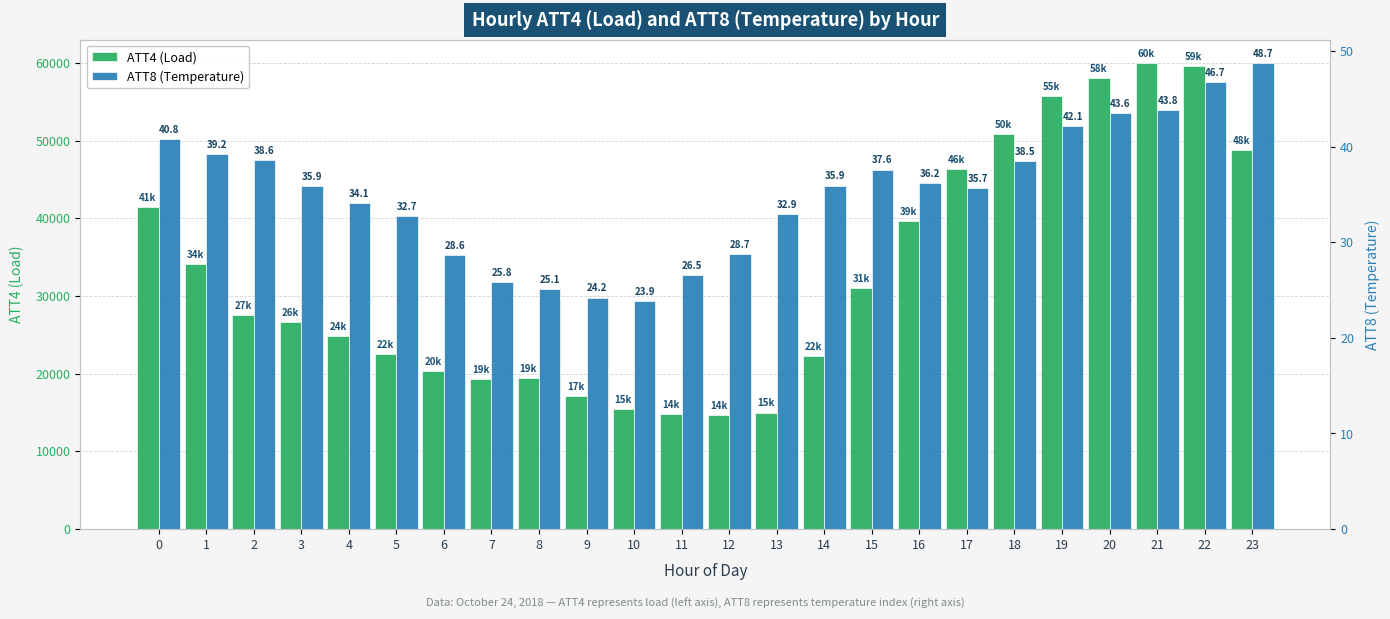

Between 7 and 18, which is larger?

18